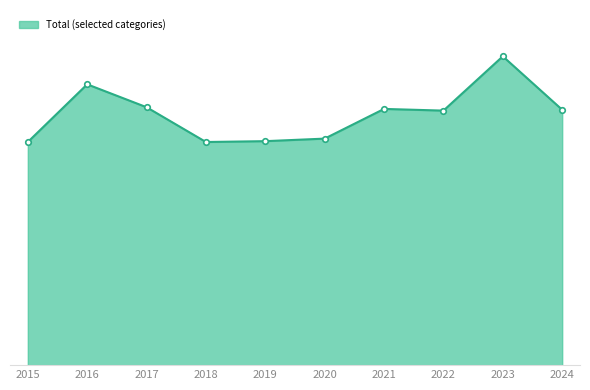

Reading left to right, what are all the values shown in this chart?

2015=263	2016=331	2017=304	2018=263	2019=264	2020=267	2021=302	2022=300	2023=364	2024=301